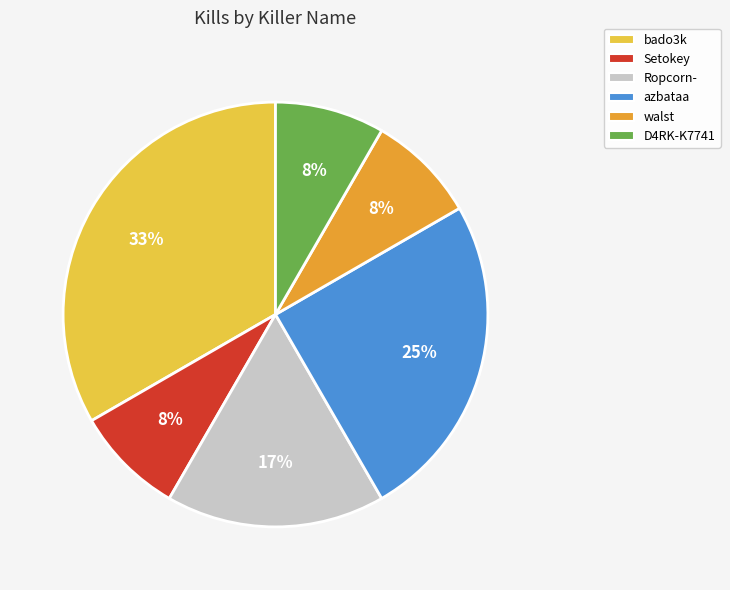

Is it true that azbataa is 25% of the pie?

True